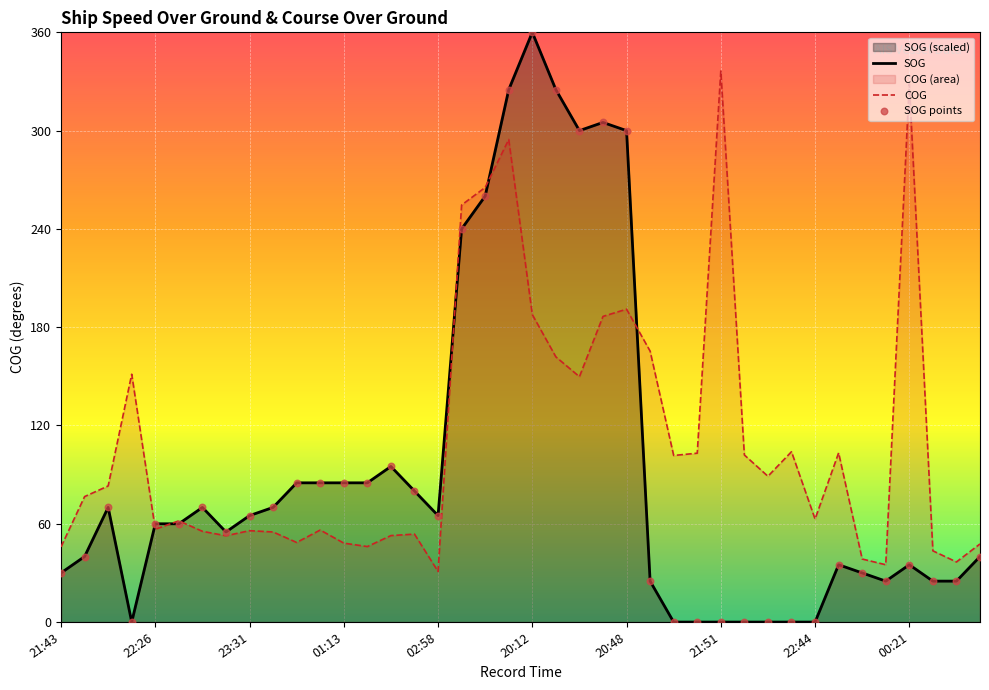

What is the maximum value for COG?

336.4